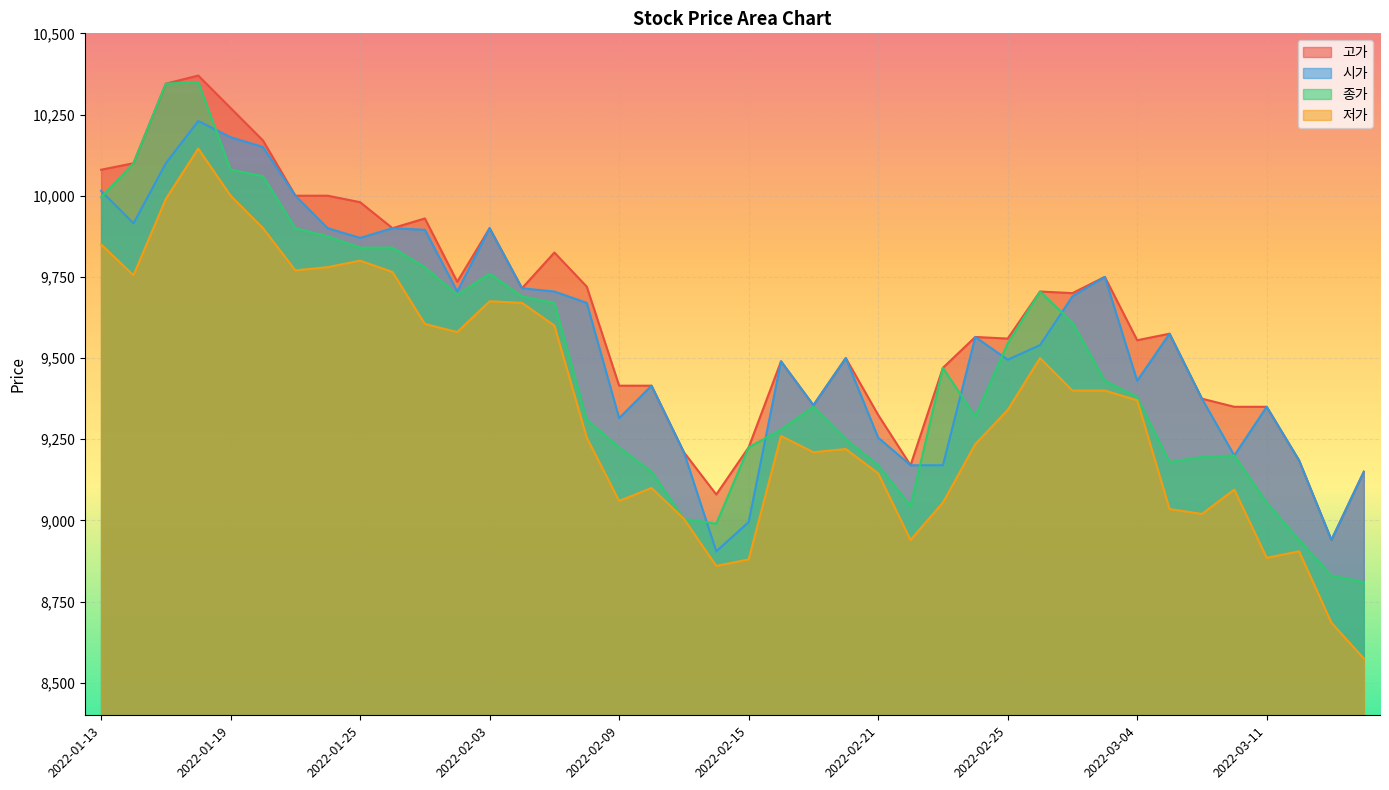

True or false: 저가 has a value of 4812 at 2022-03-15.

False